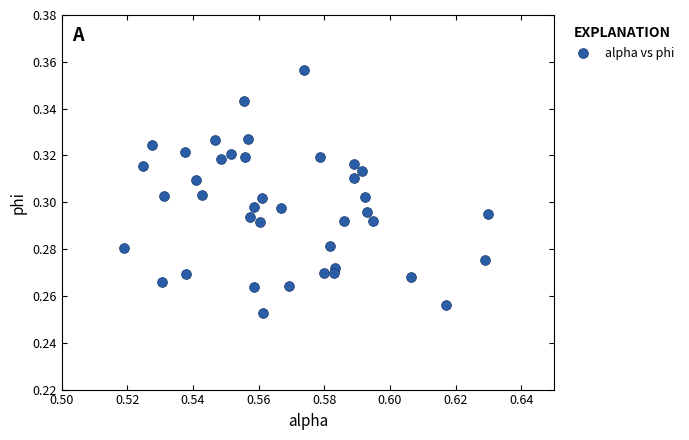

How many points are shown in the scatter plot?

40